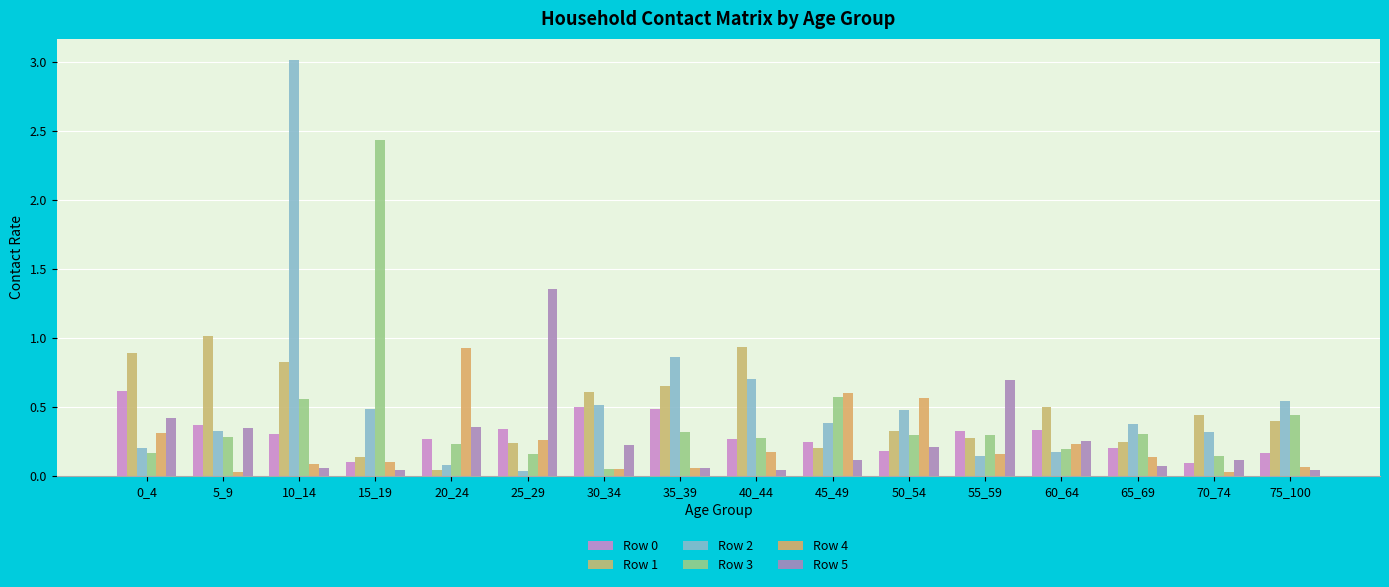

How many series are shown in this chart?

6